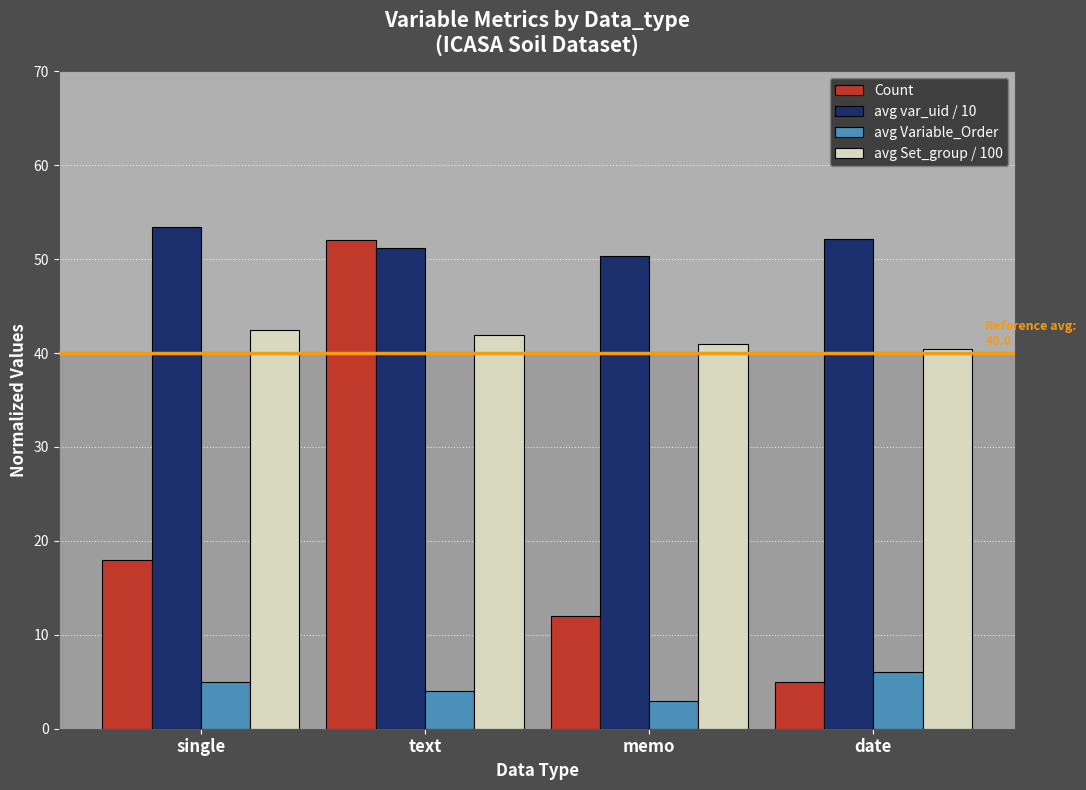

List the series in order of their peak value, highest first.

avg var_uid / 10, Count, avg Set_group / 100, avg Variable_Order